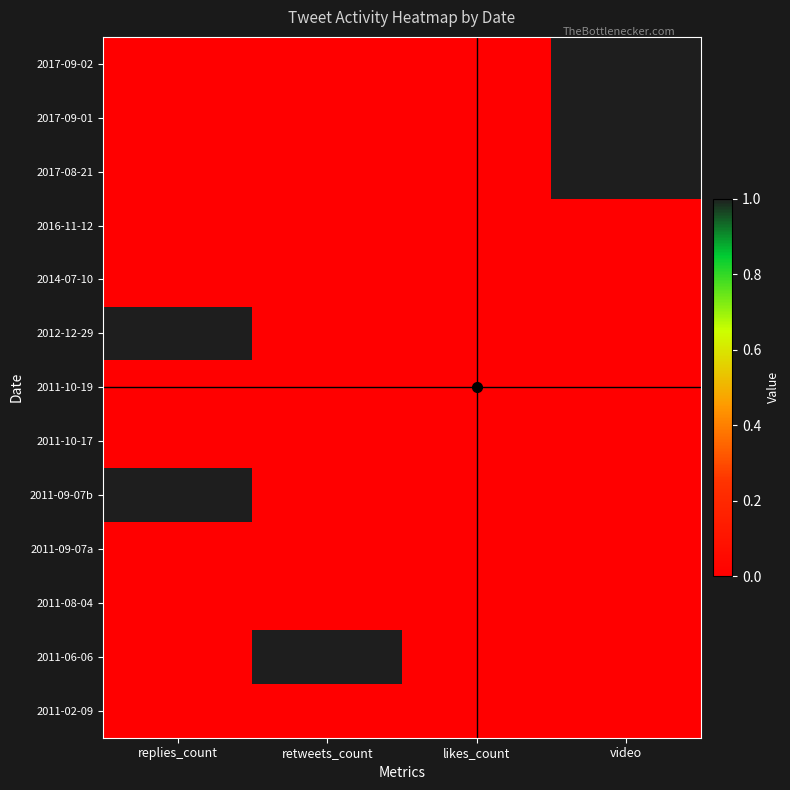

At which category does the chart reach its minimum across all series?

replies_count